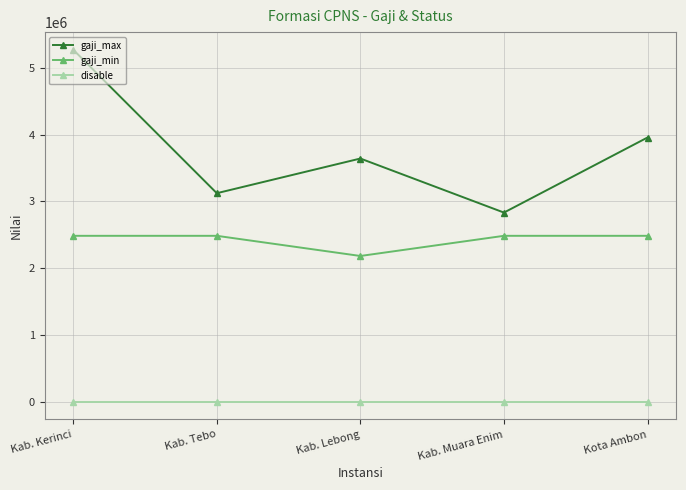

What is the difference between the highest and lowest values at Kab. Muara Enim?

2833925